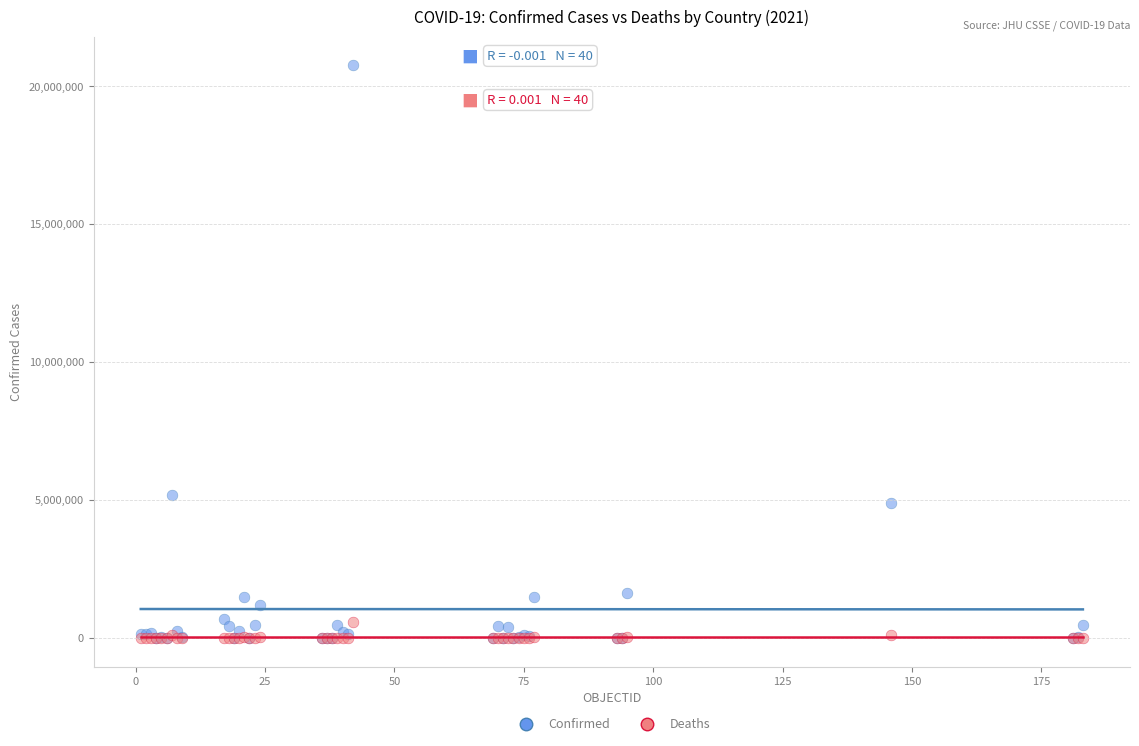

In the Confirmed series, what Y value is closest to 10376997?

5178889